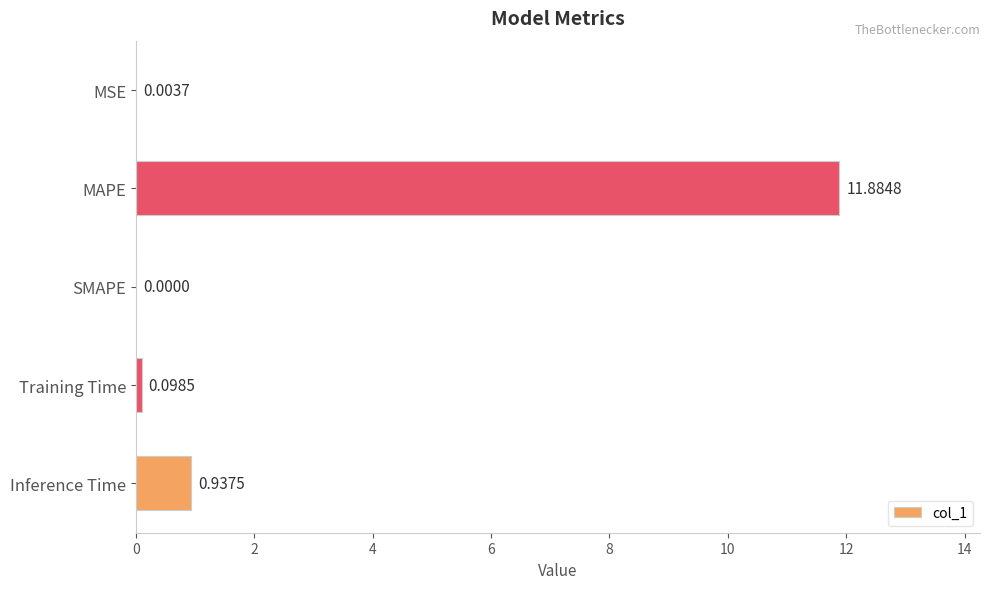

What is the sum of all values?

12.9